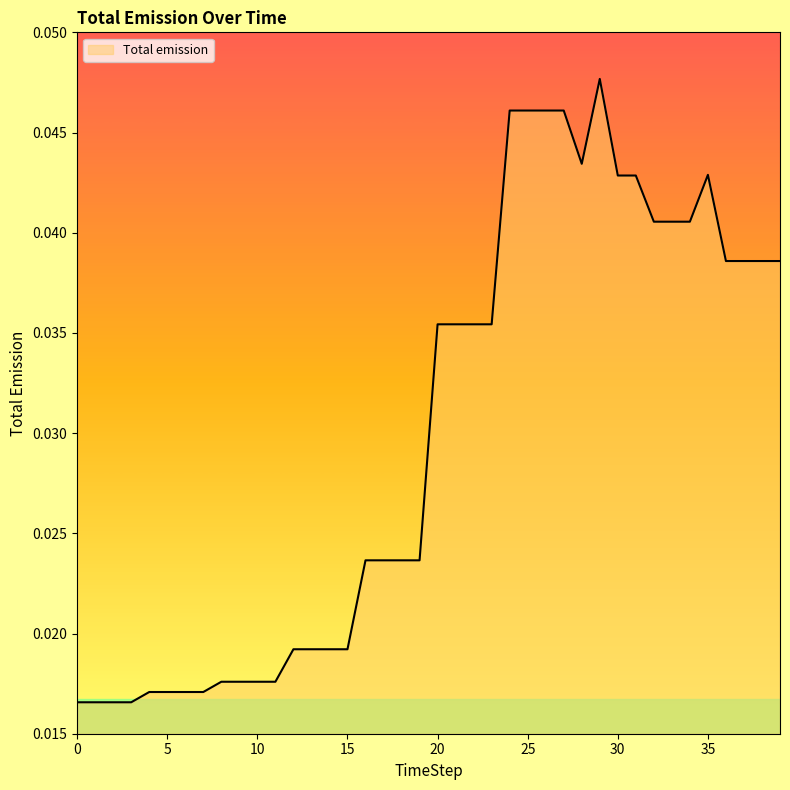

Count the number of data series in this chart.

1